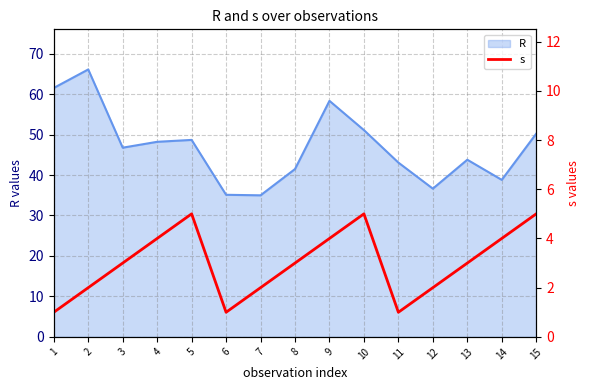

True or false: R has a value of 36.6 at 12.

True